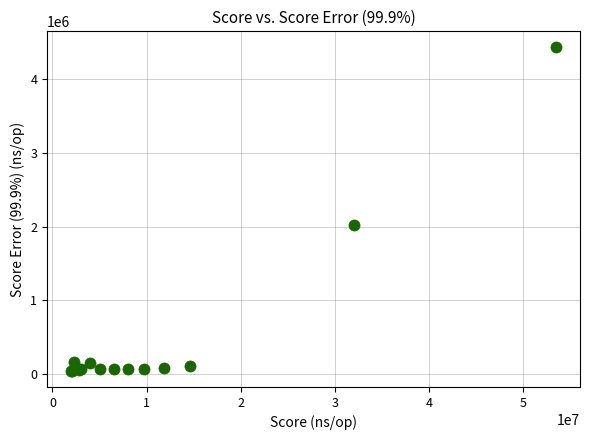

What Y value in the scatter plot is closest to 2238399?

2021744.6